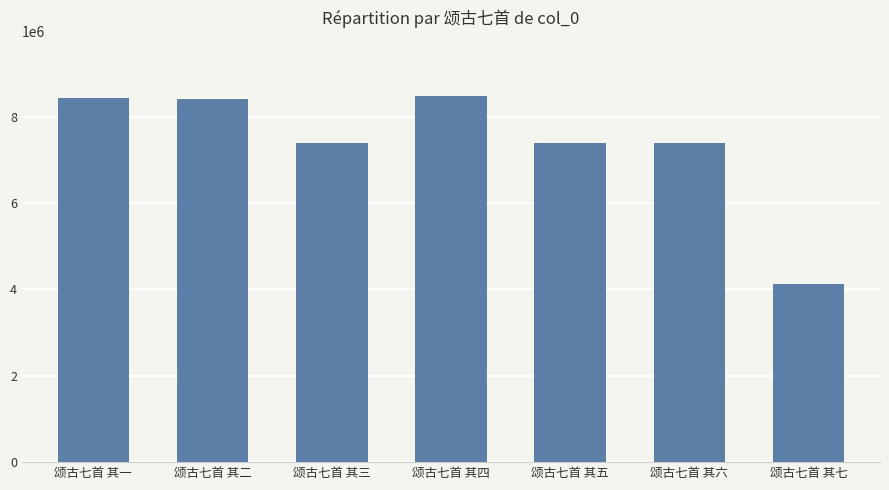

Which label corresponds to the smallest value in the chart?

颂古七首 其七